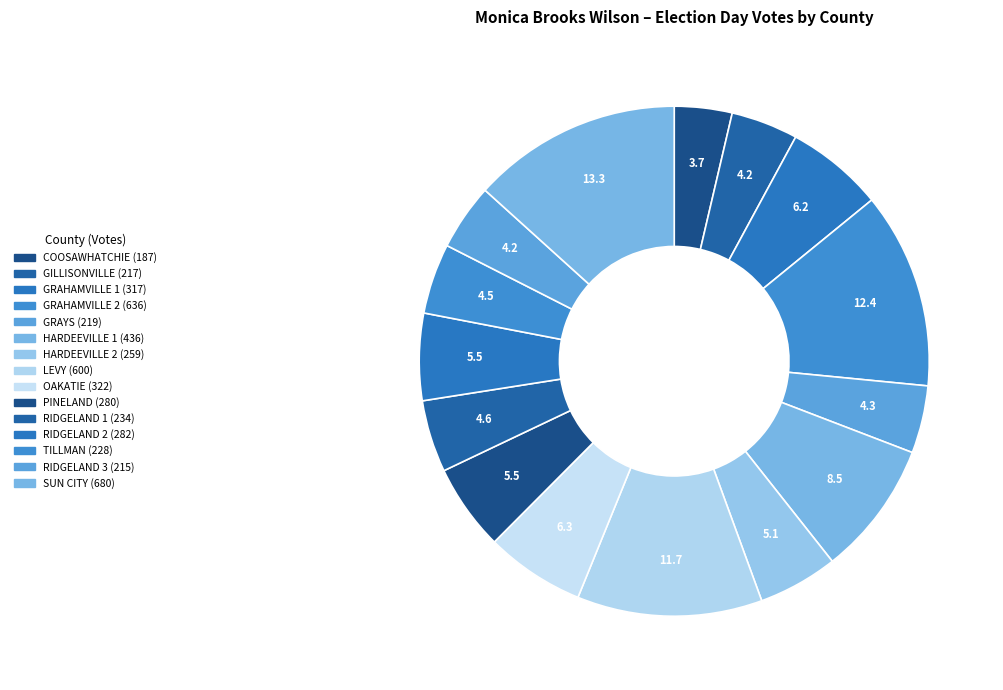

How many segments does this pie chart have?

15